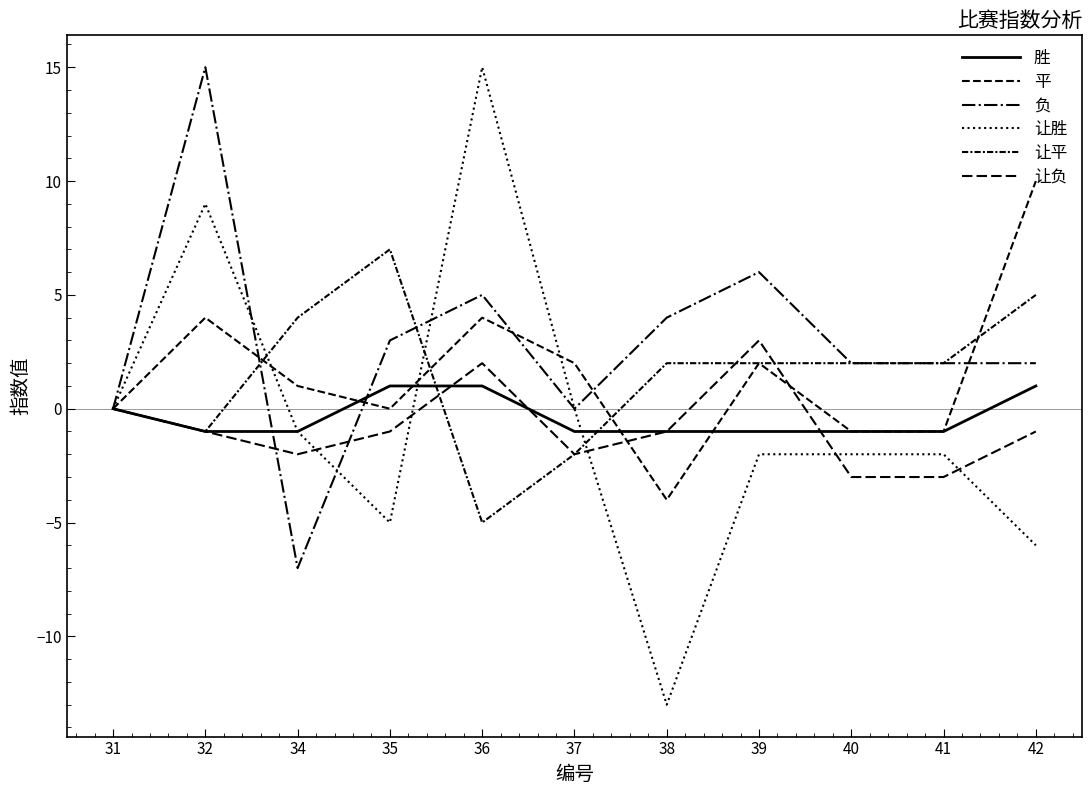

What is the difference between the maximum and minimum values in the 让平 series?

12